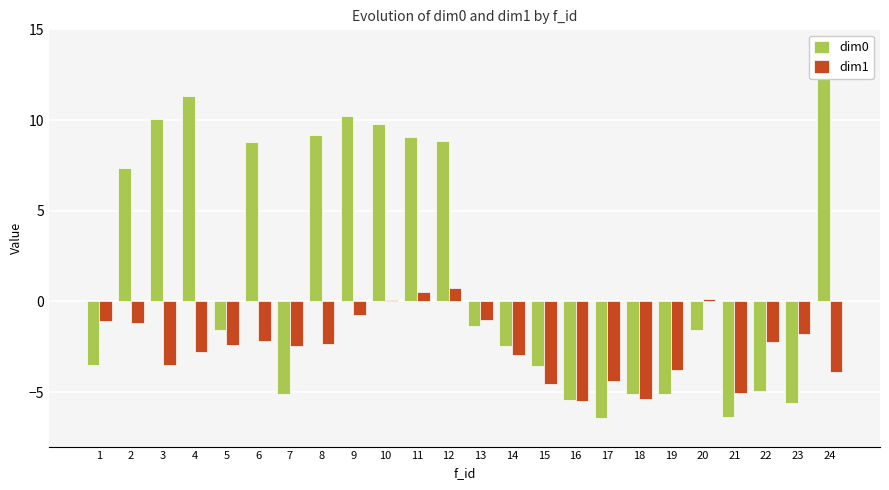

Count the number of categories in the chart.

24